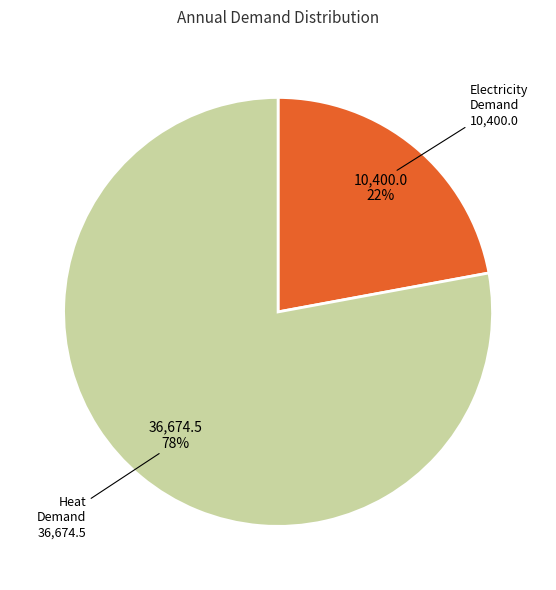

To the nearest percent, what is the difference between the largest and smallest slice percentages?

56%